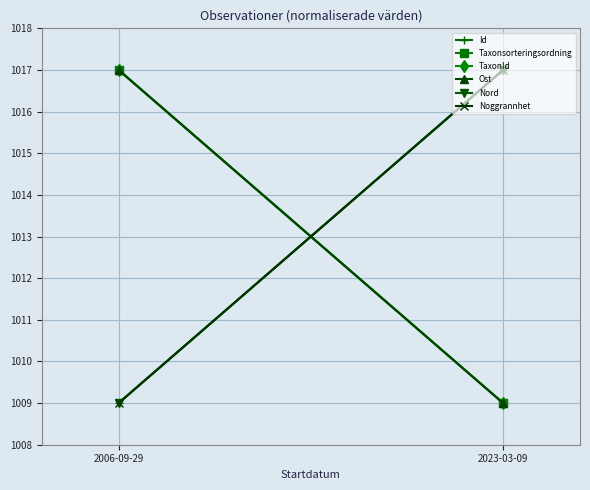

What is the label of the 2nd point from the left?

2023-03-09